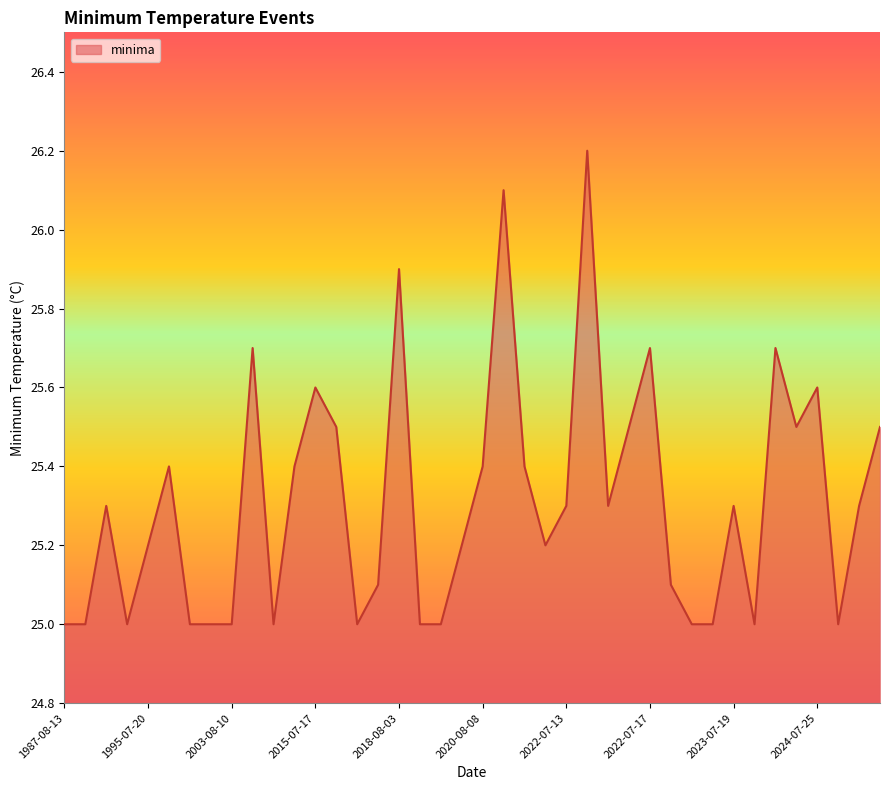

What is the difference between the maximum and minimum values?

1.2